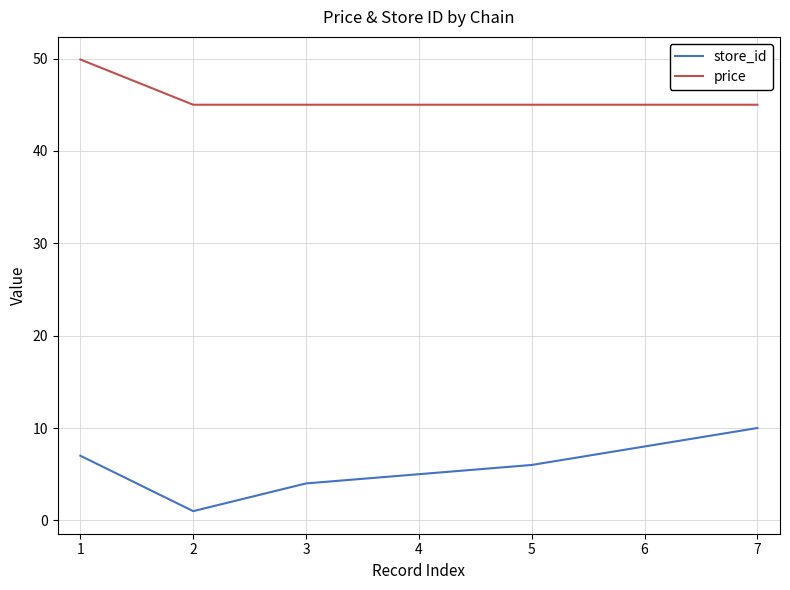

Rank the series by their average value, from highest to lowest.

price, store_id